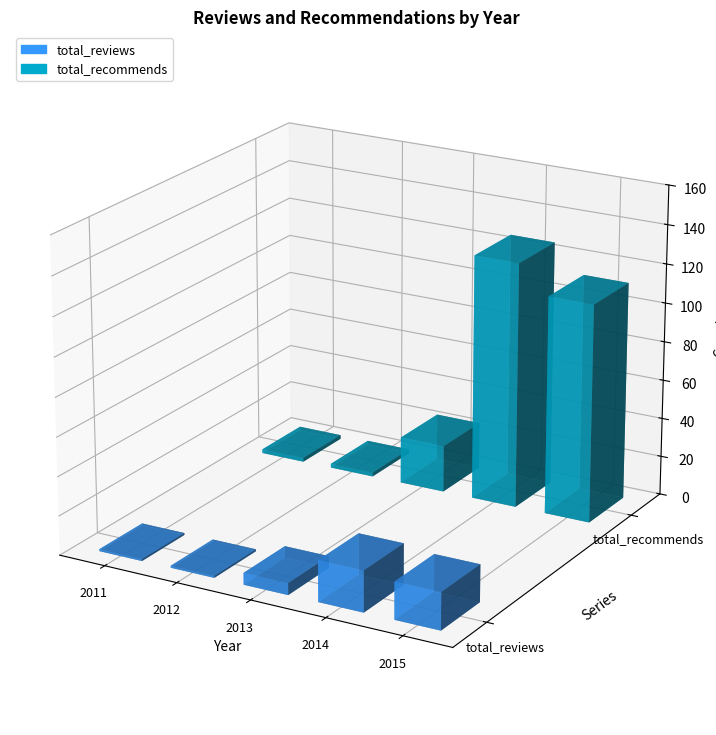

Between 2012 and 2014, which series saw the biggest shift?

total_recommends